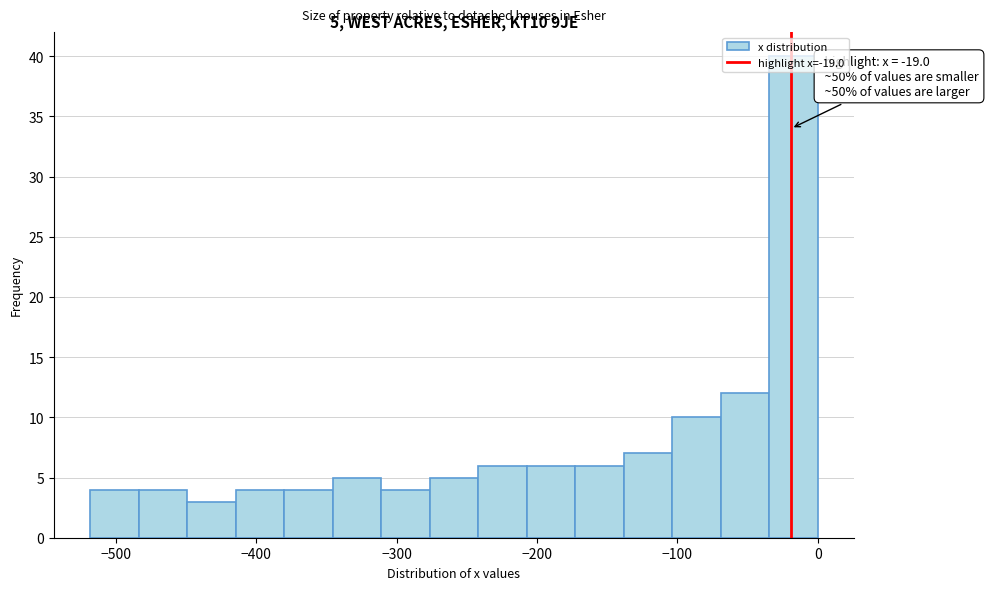

Read against the x-axis, roughly where is the centre of the tallest bar?

-20